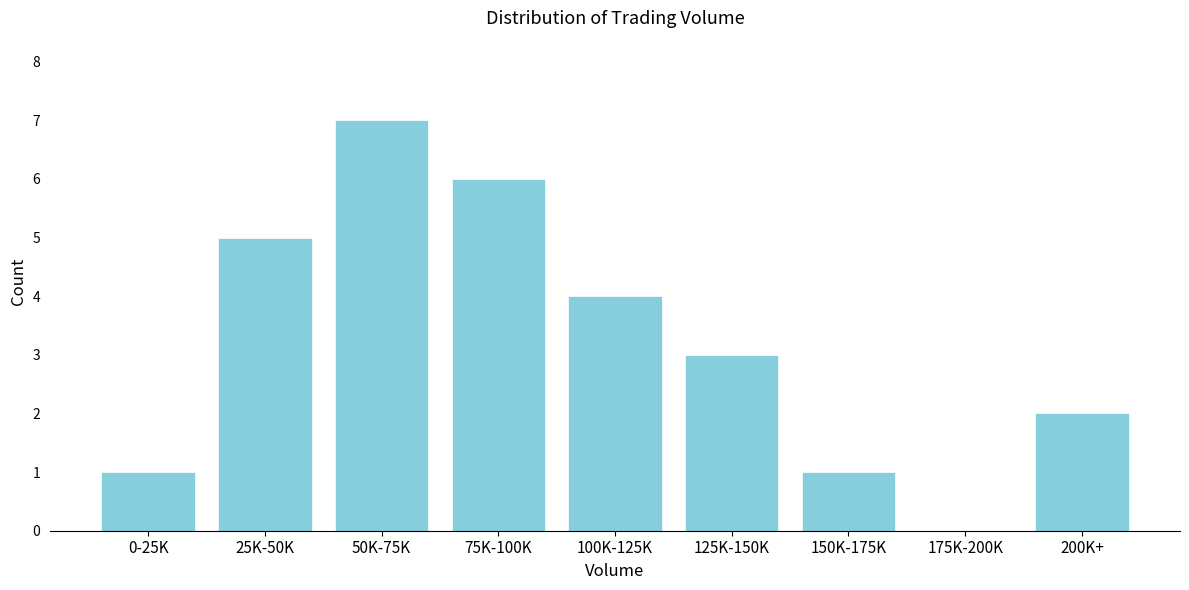

Reading right to left, extract all data points from this chart.

200K+=2	175K-200K=0	150K-175K=1	125K-150K=3	100K-125K=4	75K-100K=6	50K-75K=7	25K-50K=5	0-25K=1